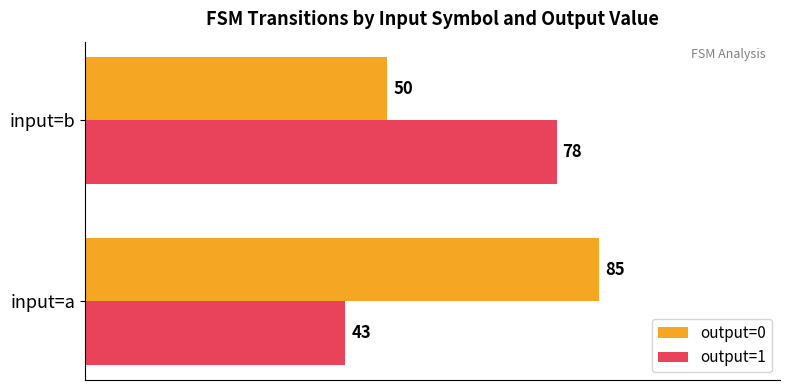

What is the approximate value of output=0 at input=b, to the nearest 10?

50